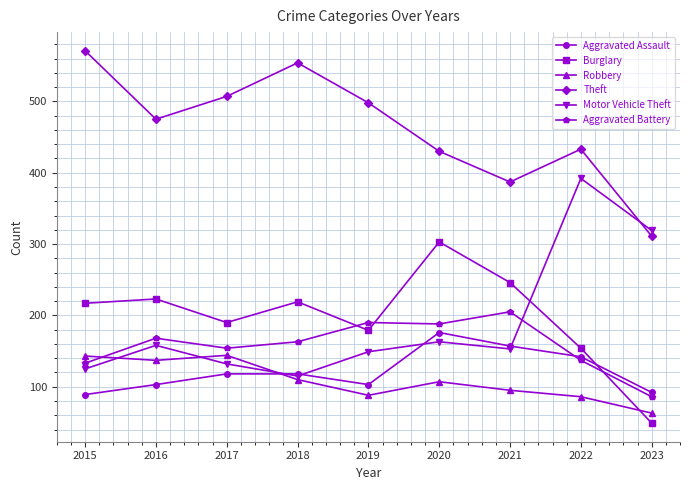

Where does the Robbery series first go above 107?

2015